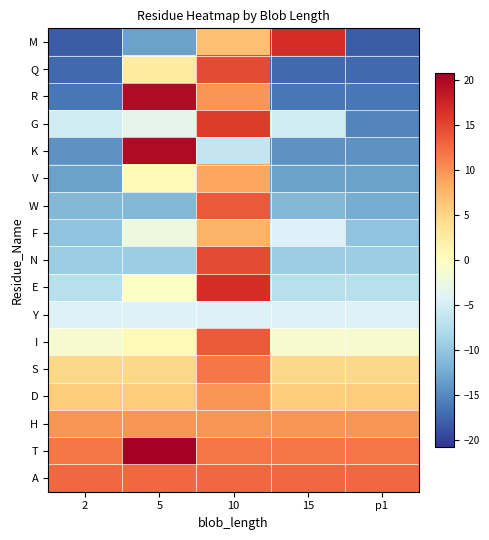

At which category does the chart reach its peak across all series?

5